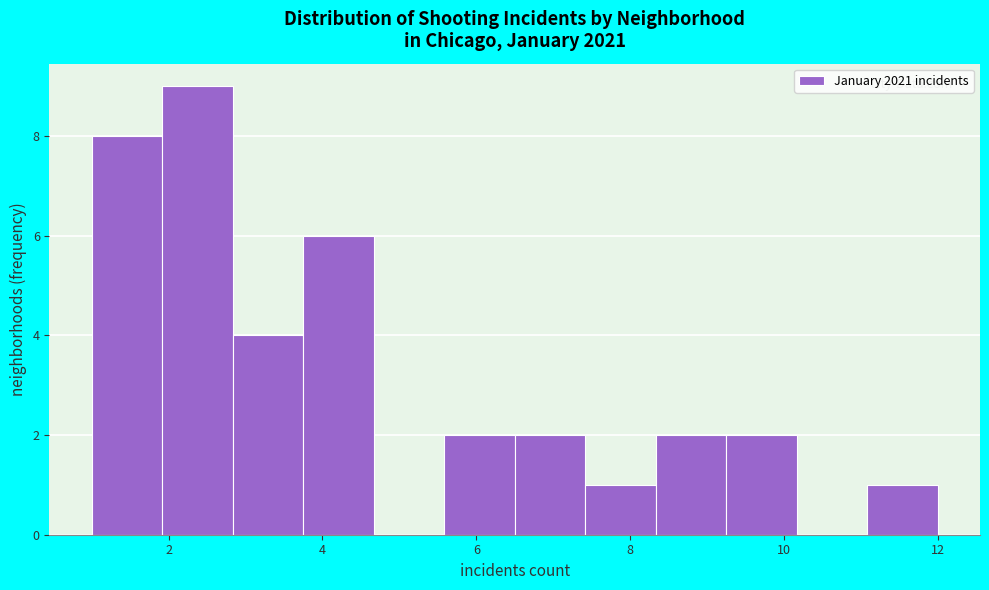

Reading left to right, list every bar in this chart as the range it spans on the x-axis followed by its height. Neither the bar edges nor the heights are printed on the chart, so give them approximately, as read against the axes.

1.0 to 2.0: 8
2.0 to 2.8: 9
2.8 to 3.8: 4
3.8 to 4.6: 6
4.6 to 5.6: 0
5.6 to 6.6: 2
6.6 to 7.4: 2
7.4 to 8.4: 1
8.4 to 9.2: 2
9.2 to 10.2: 2
10.2 to 11.0: 0
11.0 to 12.0: 1